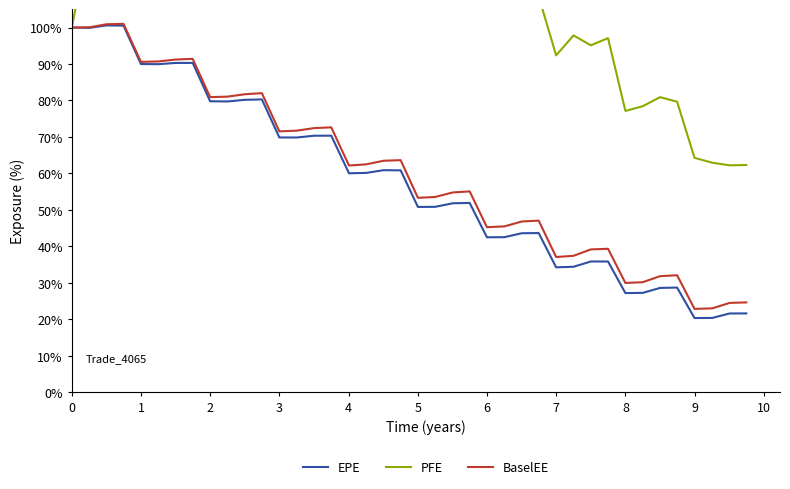

True or false: BaselEE has more than 1 points higher than both neighbors.

True